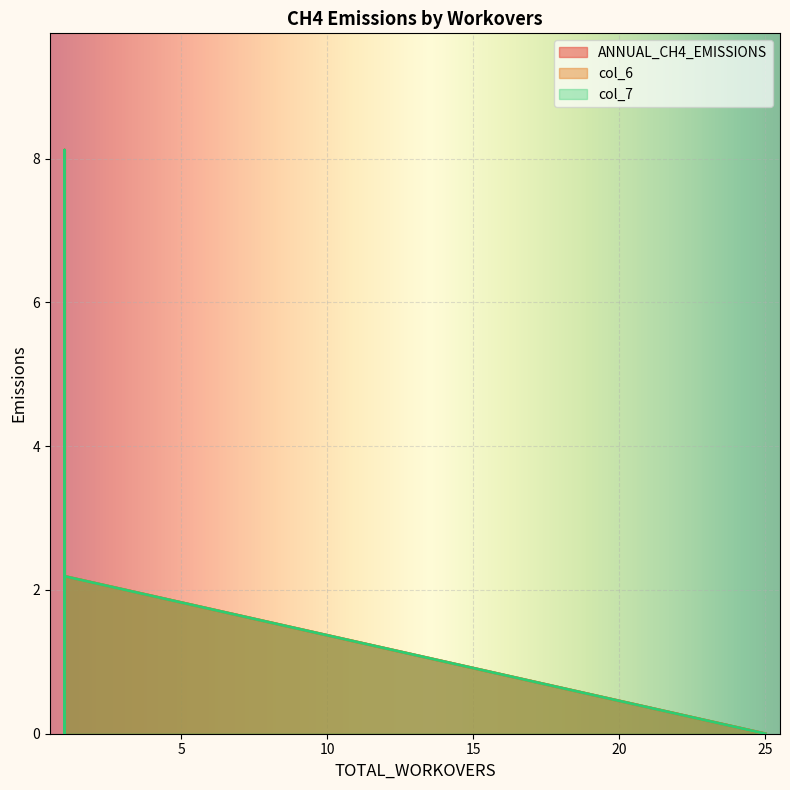

Reading left to right, transcribe all the data shown in this chart.

ANNUAL_CH4_EMISSIONS: 1=6.3	1=0.4	1=8.1	1=0.0	25=0.0	1=2.2
col_6: 1=6.3	1=0.4	1=8.1	1=0.0	25=0.0	1=2.2
col_7: 1=6.3	1=0.4	1=8.1	1=0.0	25=0.0	1=2.2